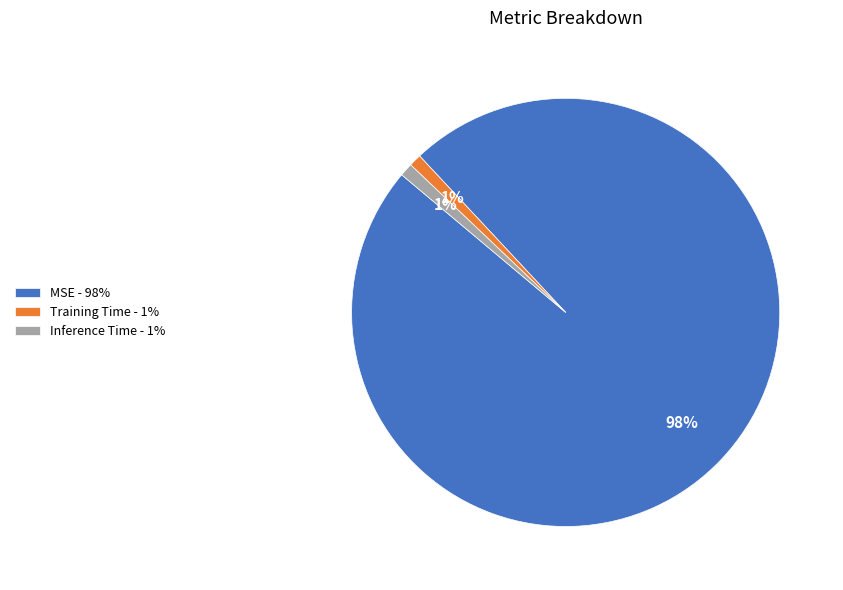

Do MSE - 98% and Training Time - 1% together represent more than half of the pie?

Yes